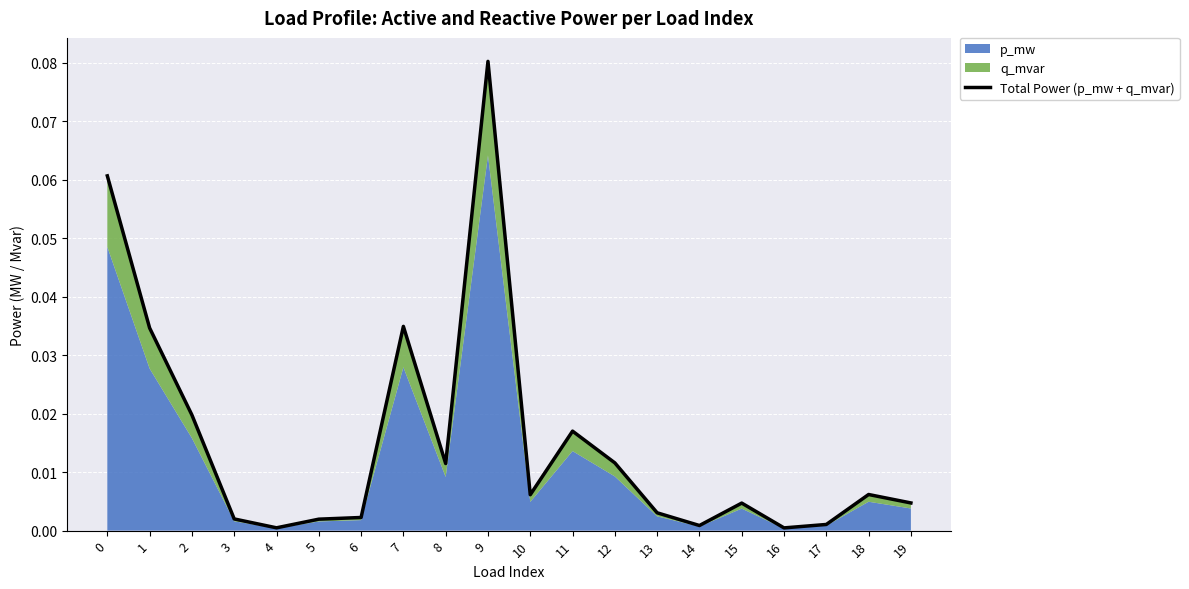

True or false: there are more than 0 points higher than both neighbors.

True